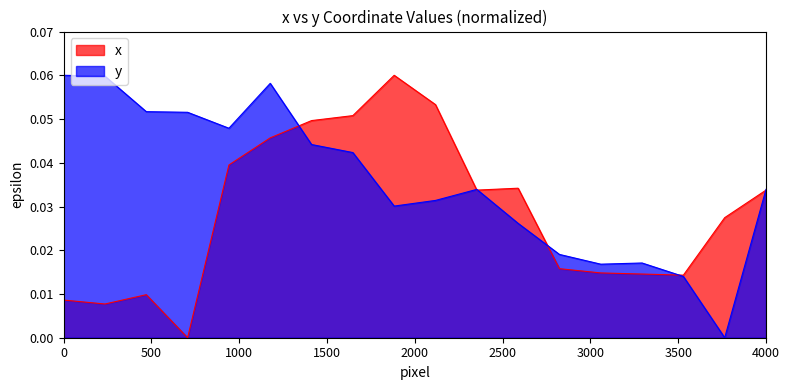

True or false: x and y cross at least once.

True